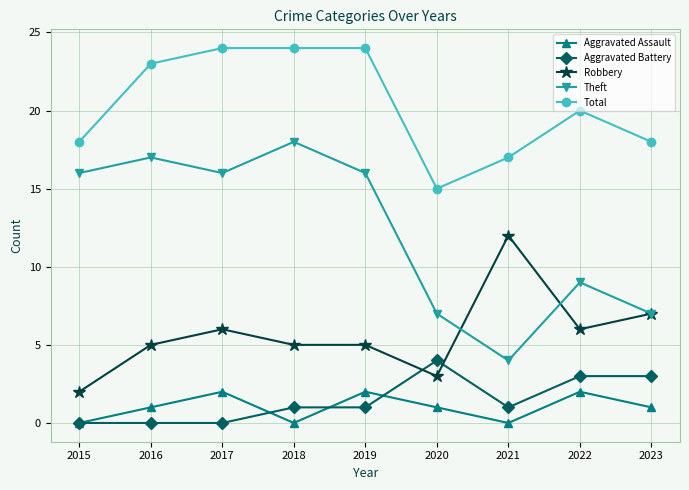

What is the difference between the highest and lowest values at 2015?

18